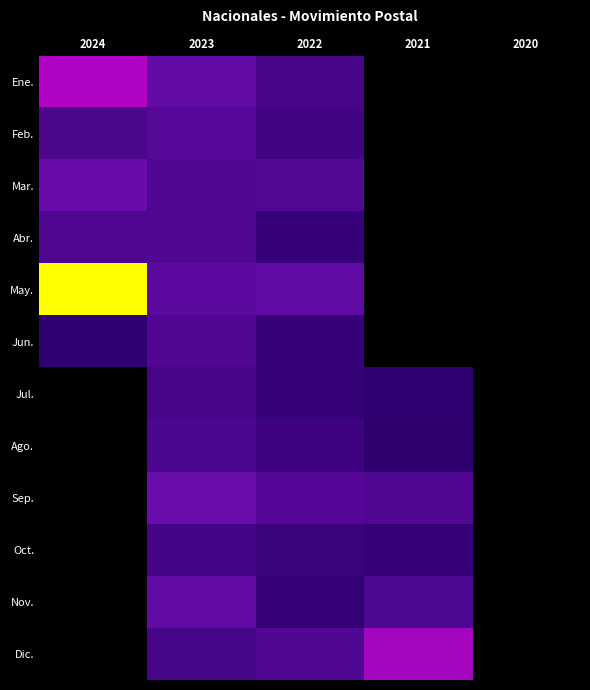

What is the smallest value displayed?

20997756.0